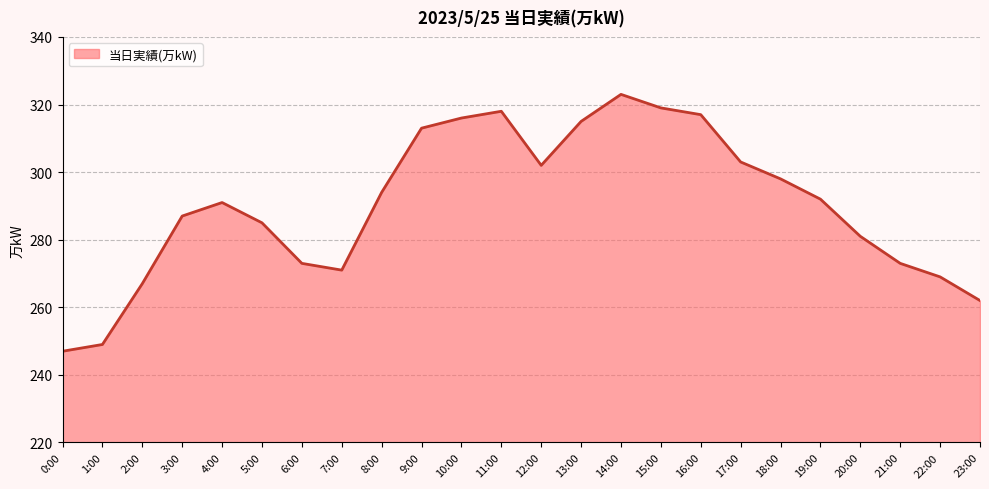

What is the greatest value displayed?

323